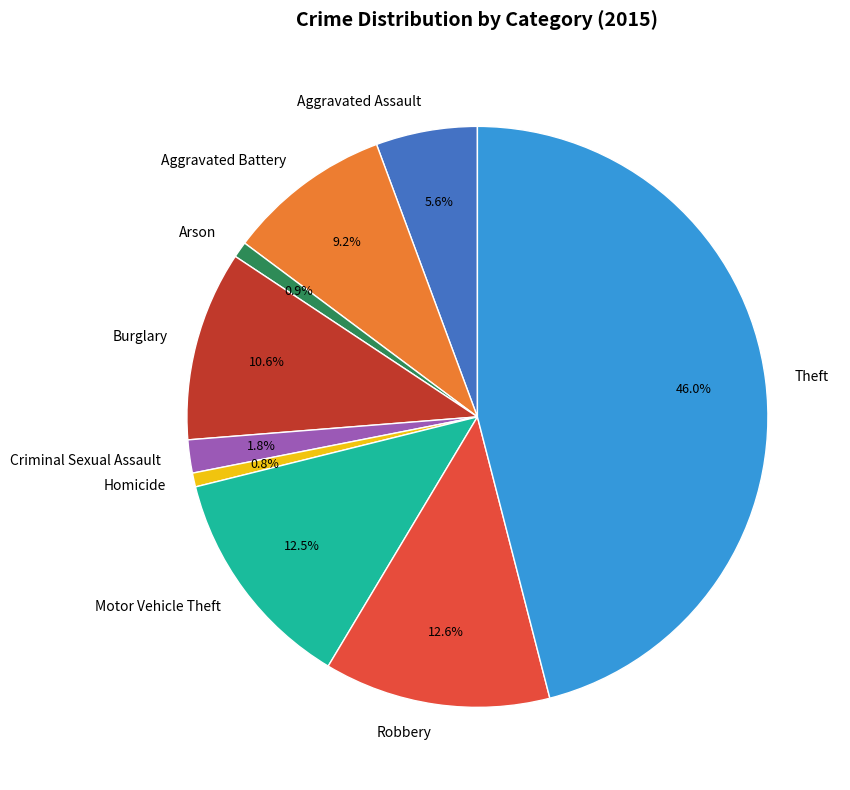

The Homicide slice represents 1% of the pie. True or false?

True